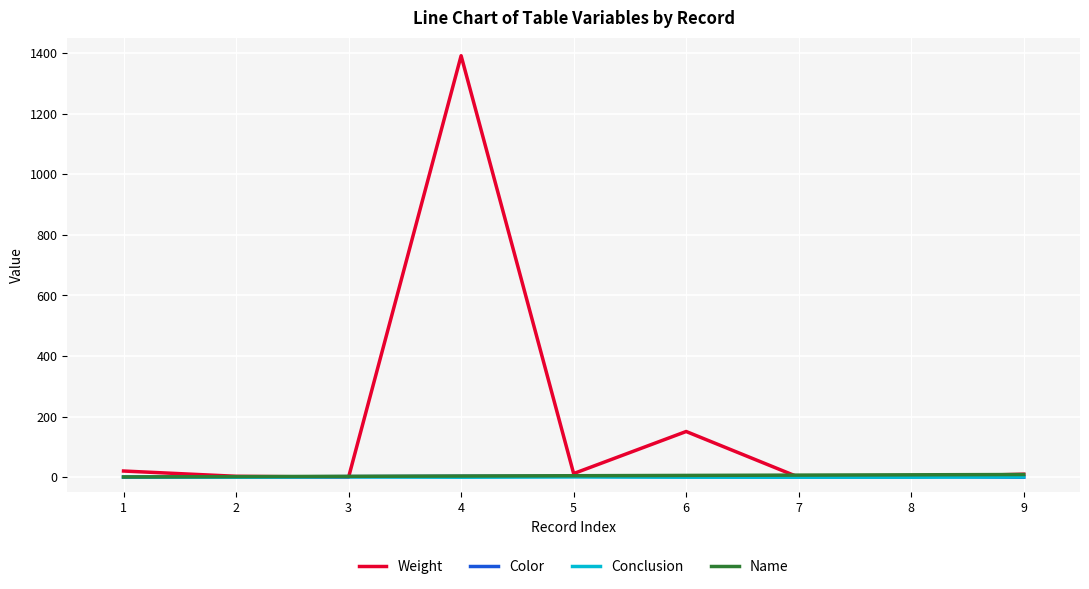

How many lines are shown in the chart?

4